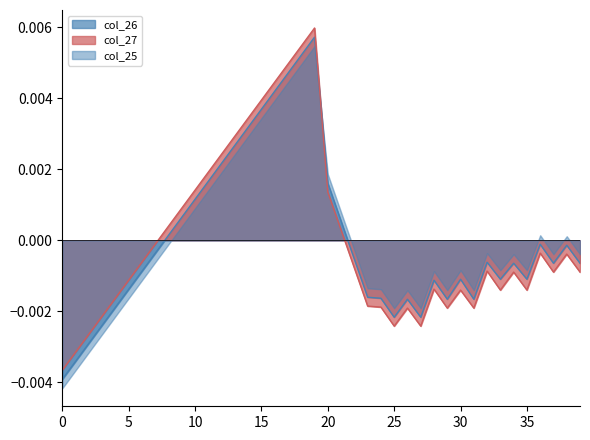

Between 19 and 32, which series saw the biggest shift?

col_27